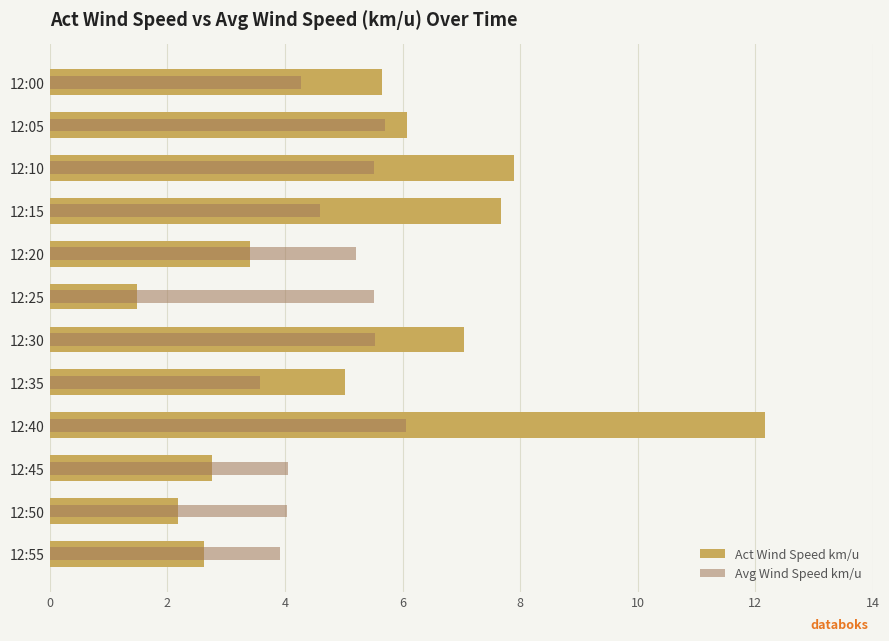

Count the number of data series in this chart.

2